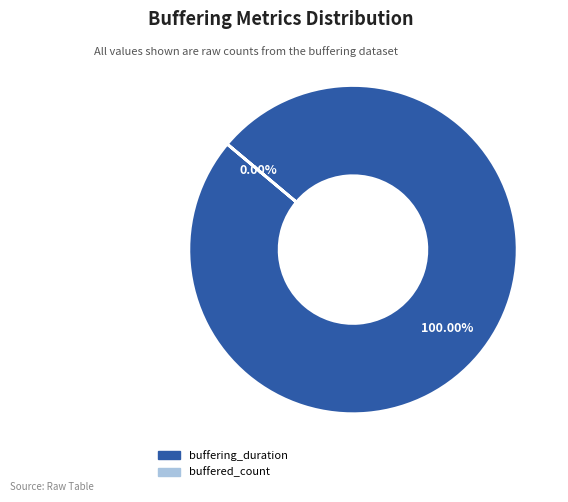

Rank the categories by value from highest to lowest.

buffering_duration, buffered_count